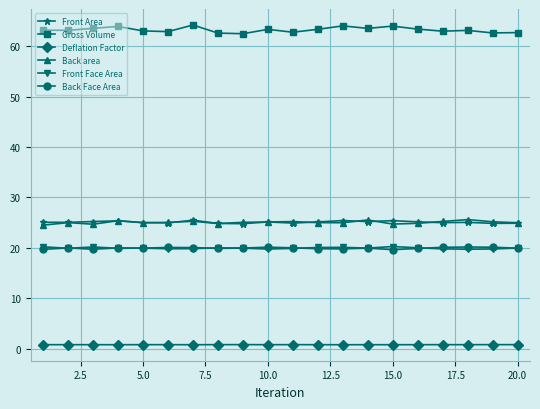

True or false: Back Face Area has more than 2 points higher than both neighbors.

True